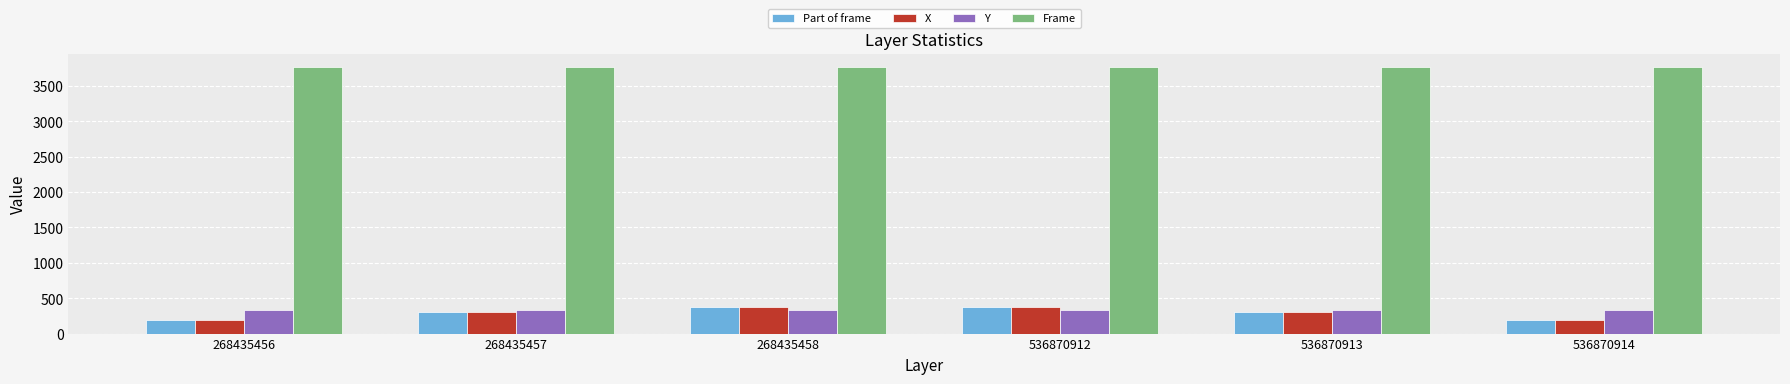

What is the value of the Part of frame bar at the 6th from the left?

195